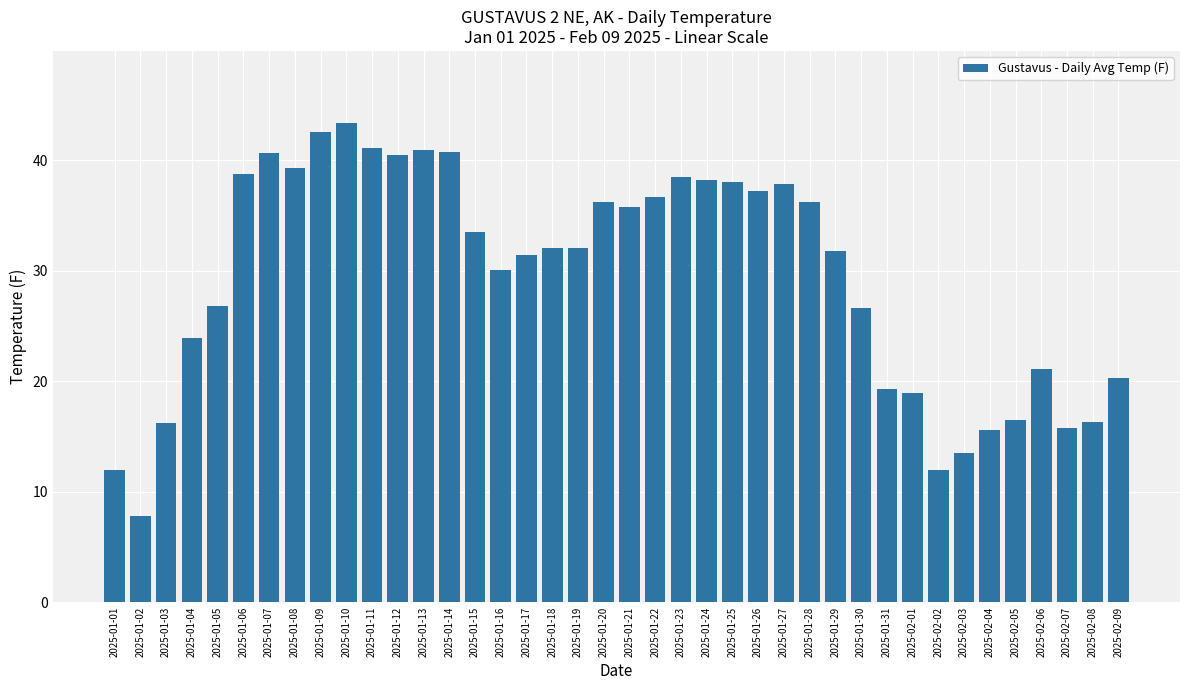

What is the sum of the values at 2025-02-03 and 2025-01-02?

21.3